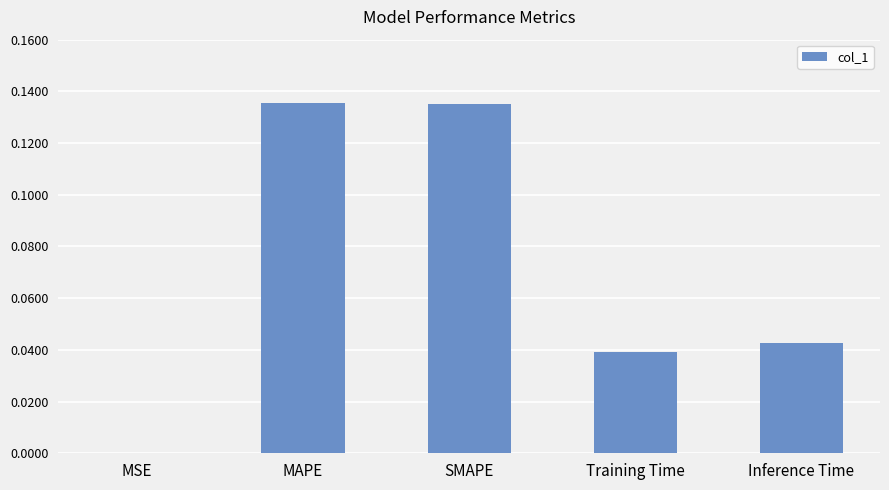

At which label is the value closest to 0?

MSE